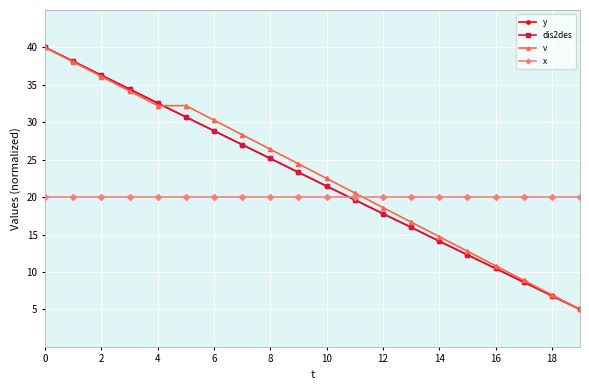

How many times do x and dis2des cross each other?

1